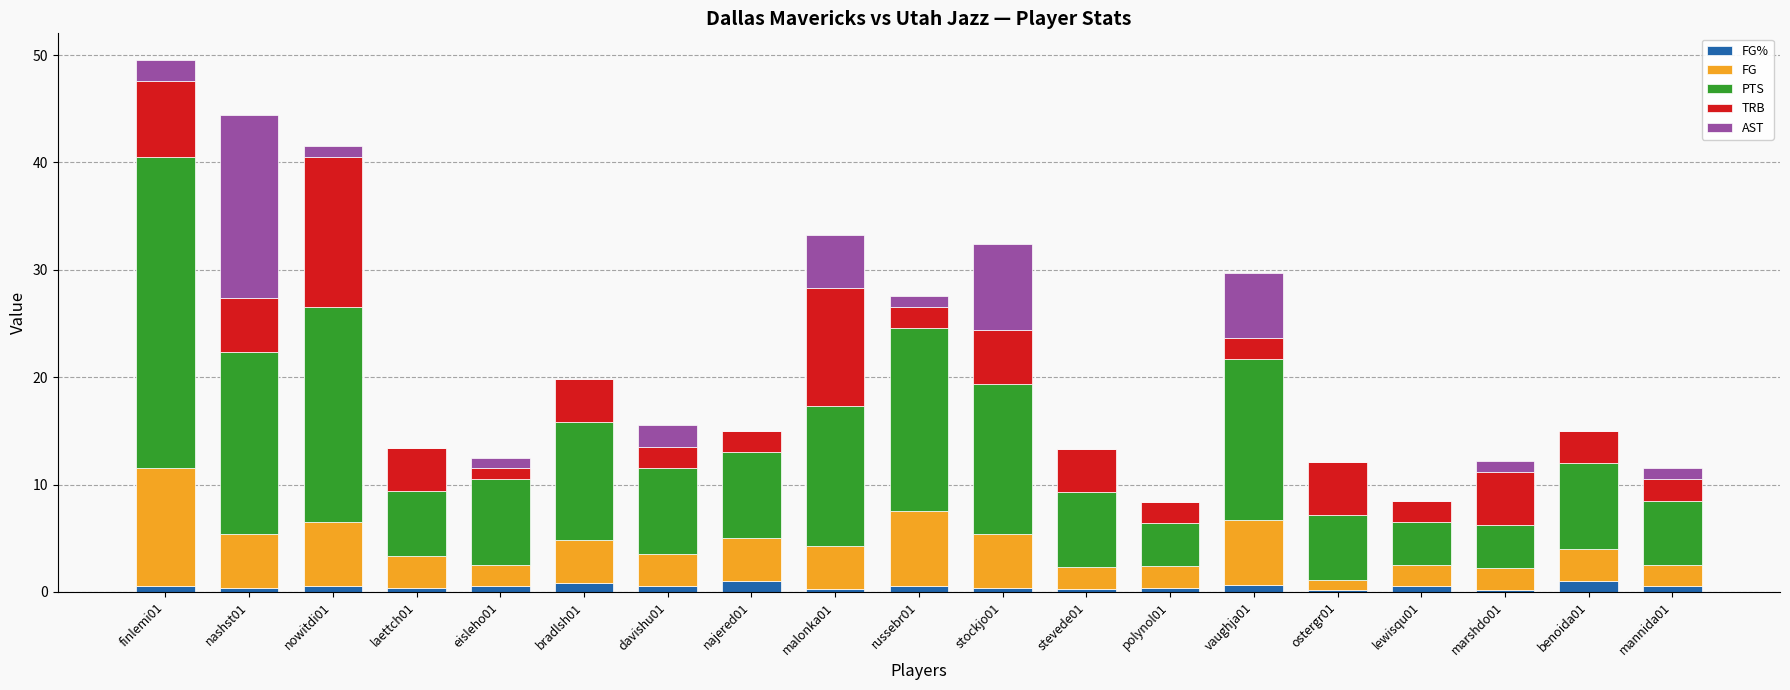

At which category is the sum across all series the highest?

finlemi01